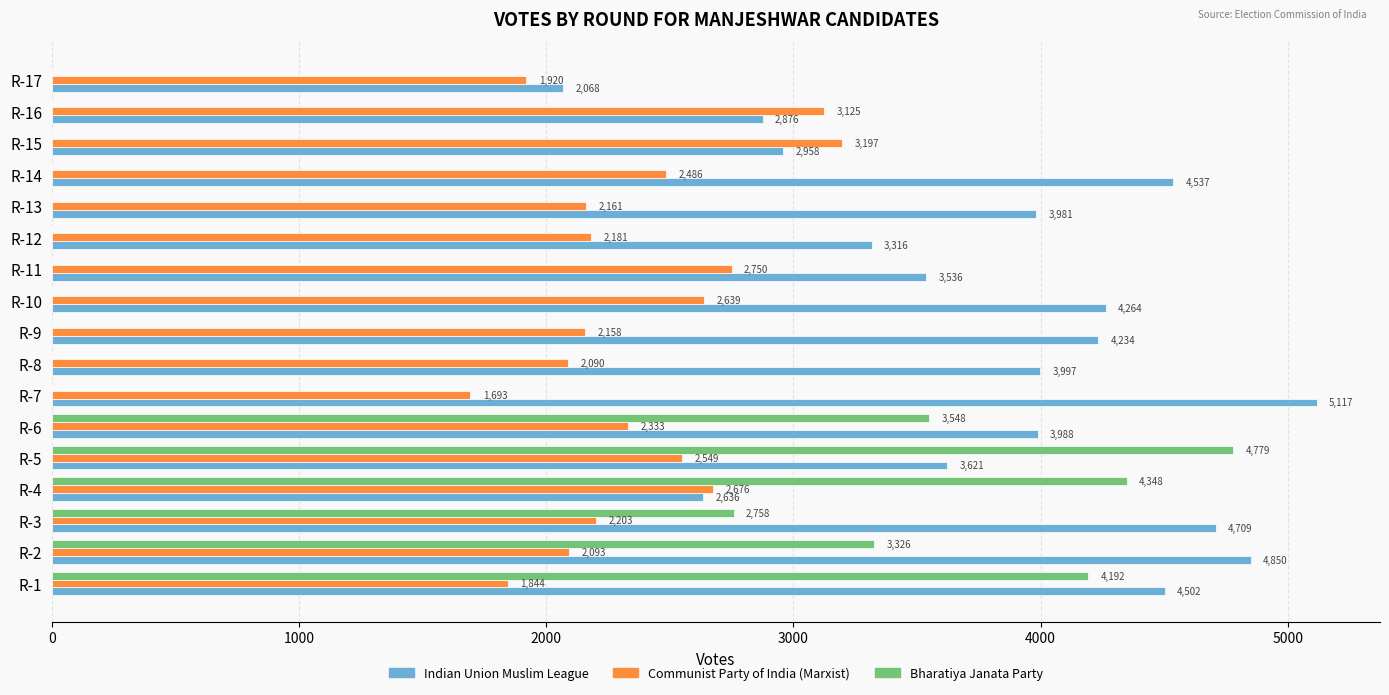

At which category is the sum across all series the highest?

R-5